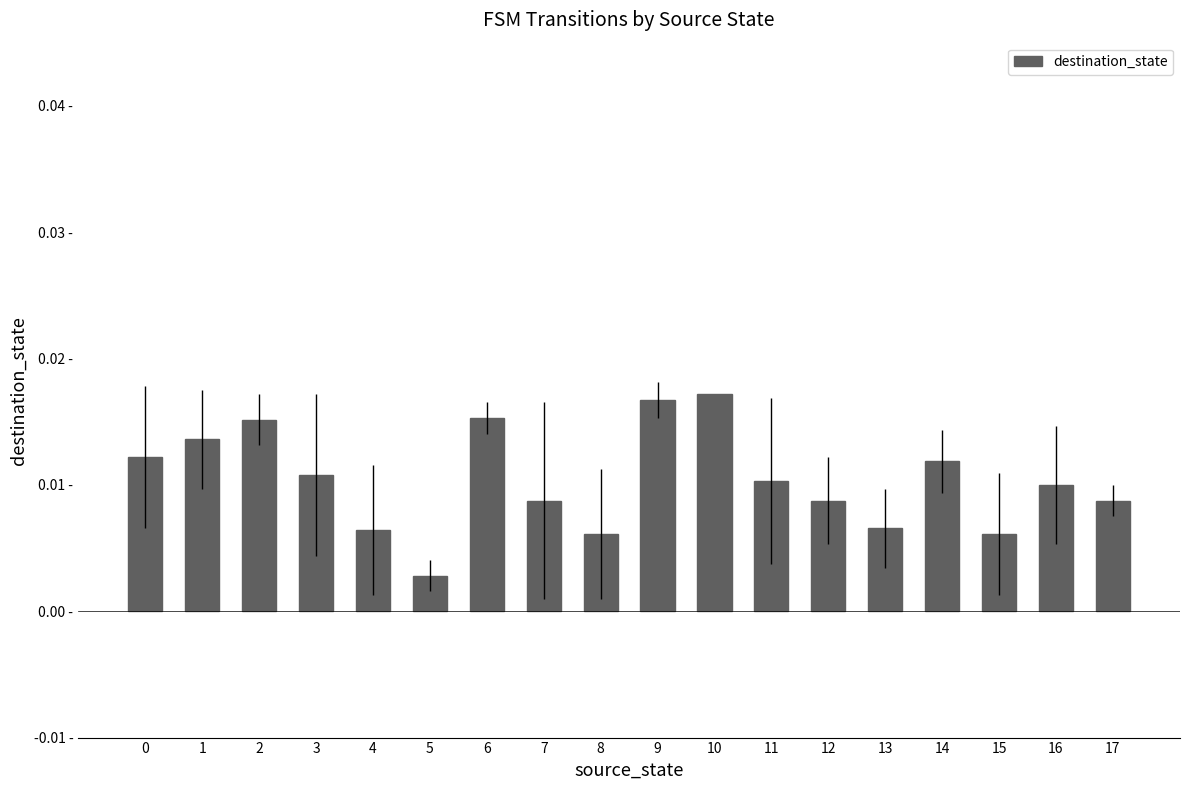

Does the chart contain any negative values?

No